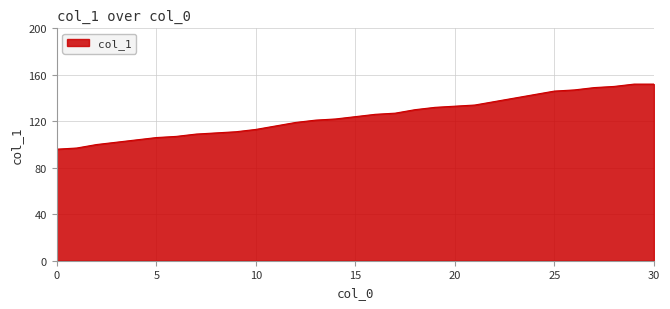

How many values are below 124?

15